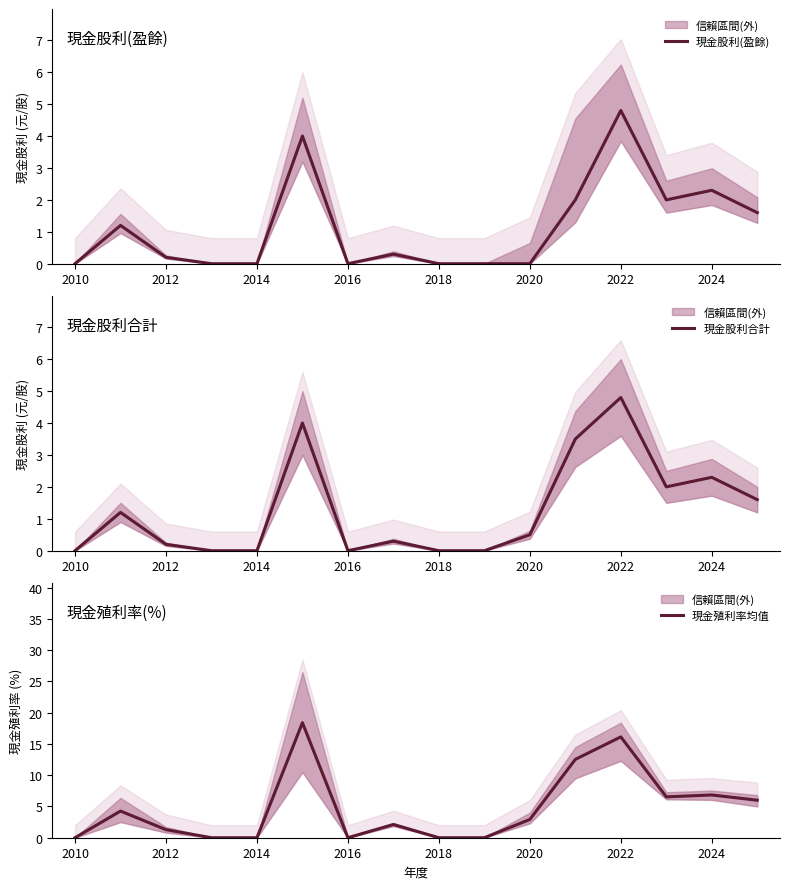

What are all the series names shown in the legend?

現金股利(盈餘), 現金股利合計, 現金殖利率均值